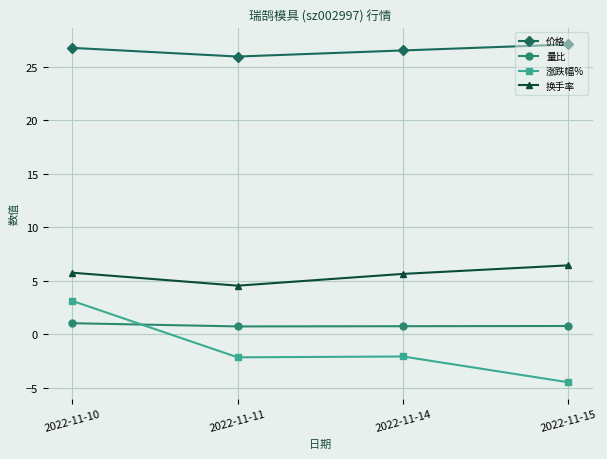

What is the minimum value shown in the chart?

-4.5